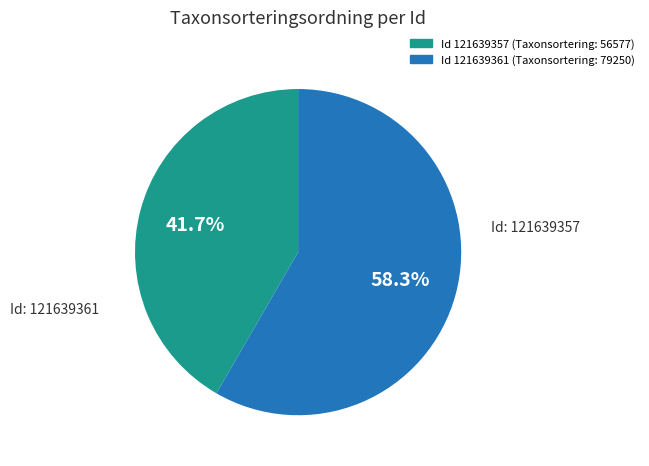

Does any single category account for the majority?

Yes